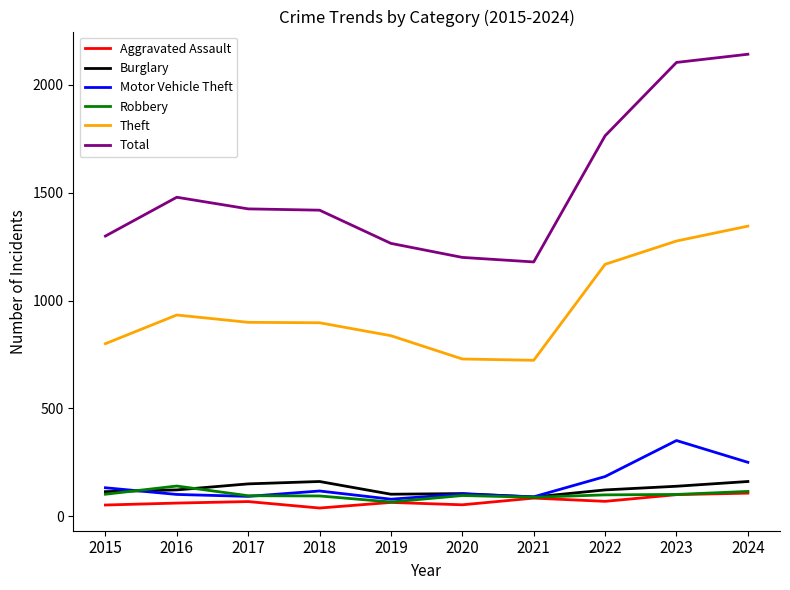

What is the lowest value of the Theft series?

723